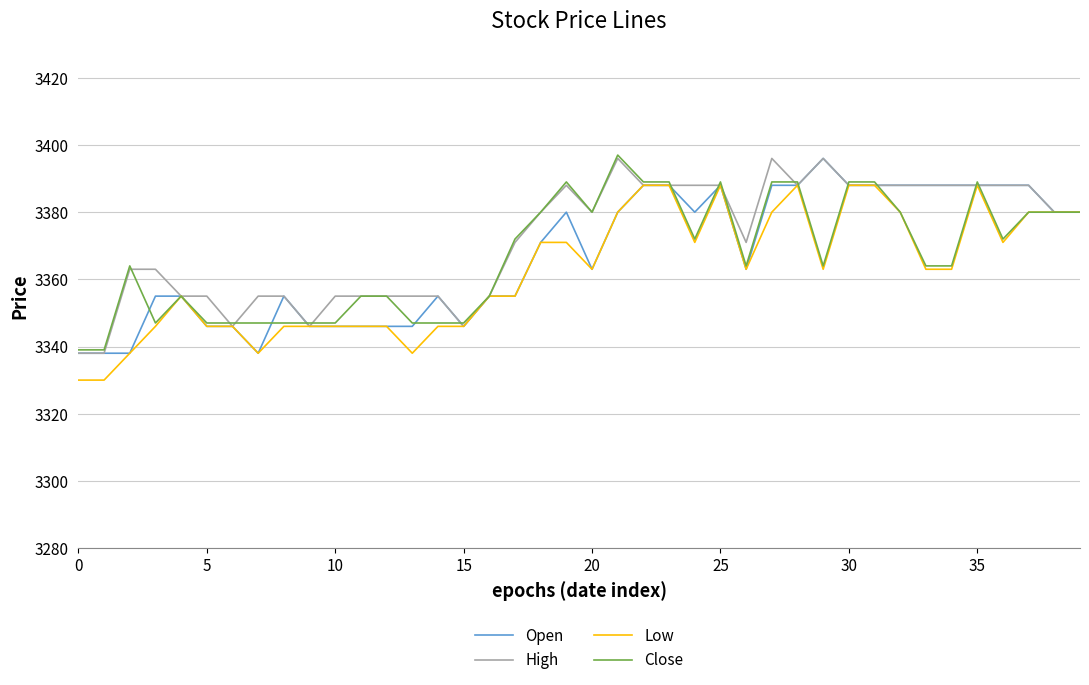

What is the maximum value for Open?

3396